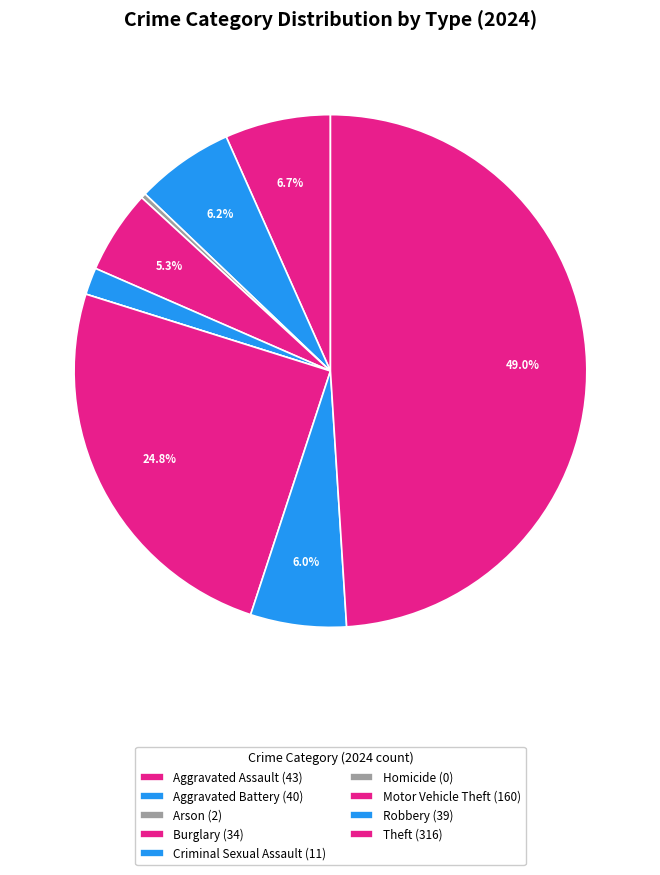

Which slice is the smallest?

Homicide